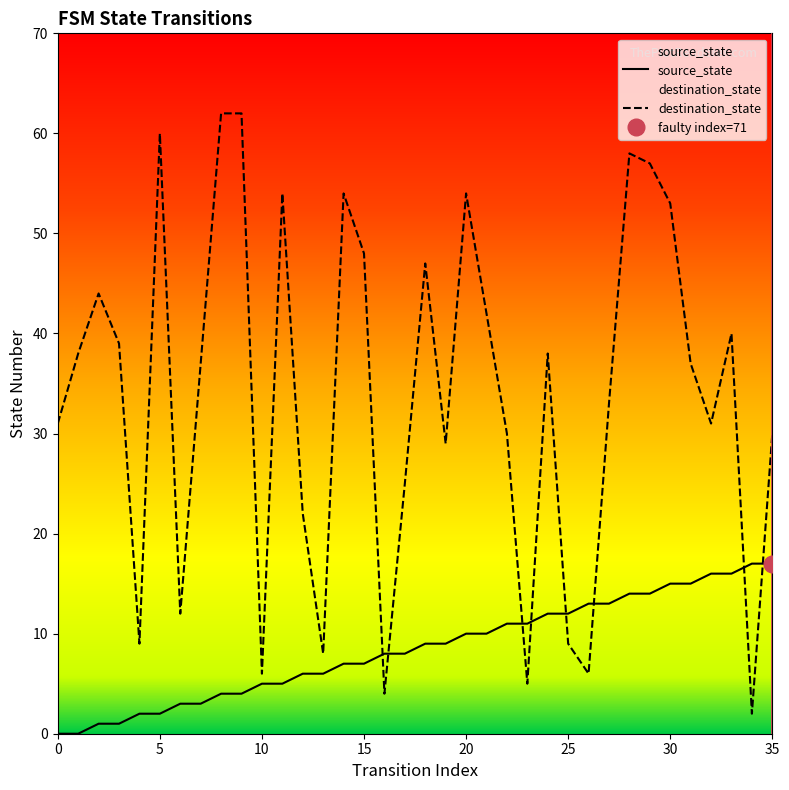

How many interior local peaks does the destination_state series have?

9